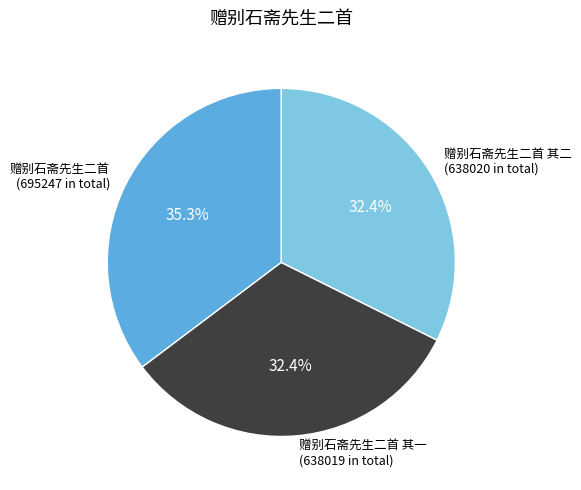

Does 赠别石斋先生二首 represent more than half of the total?

No